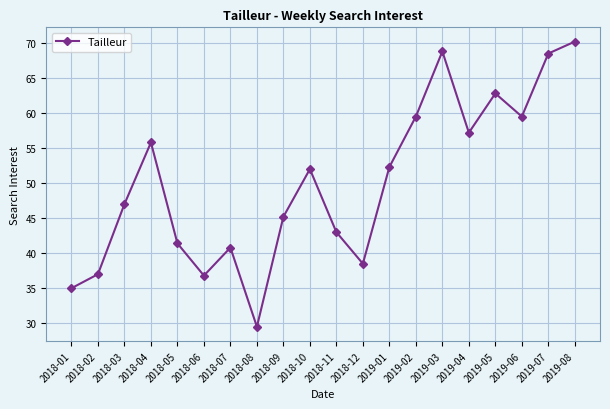

Where is the first local minimum?

2018-06